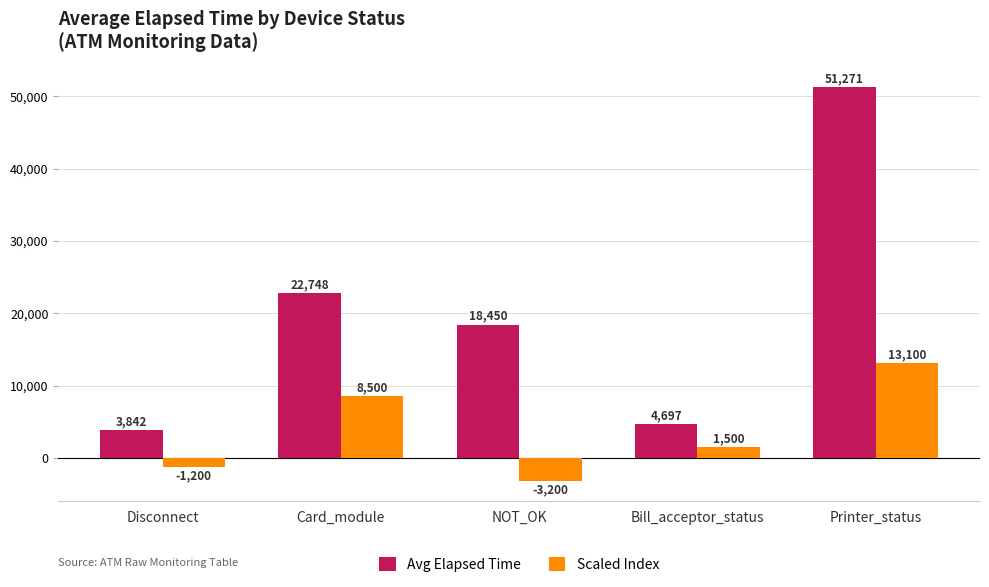

Reading left to right, extract all data points from this chart.

Avg Elapsed Time: 3842	22748	18450	4697	51271
Scaled Index: -1200	8500	-3200	1500	13100